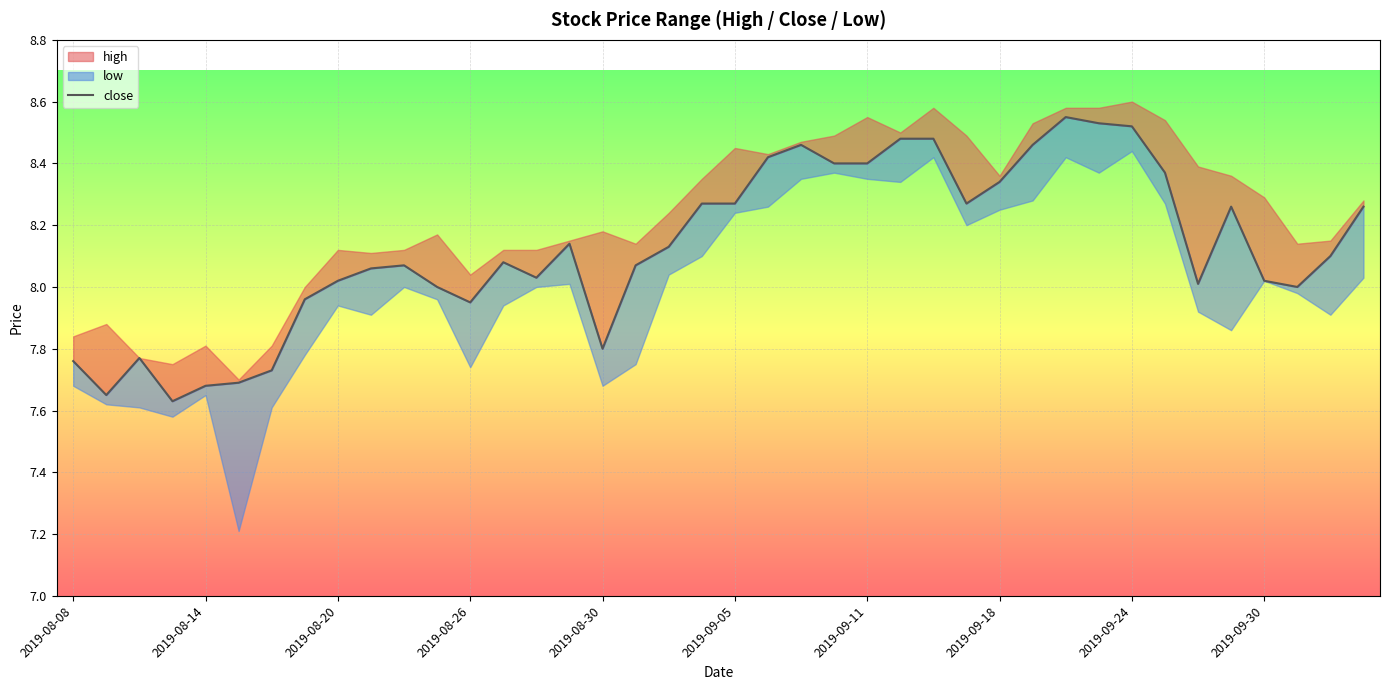

What is the greatest value displayed?

8.6